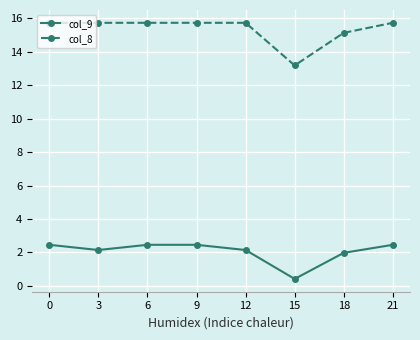

How many distinct data groups are displayed?

2